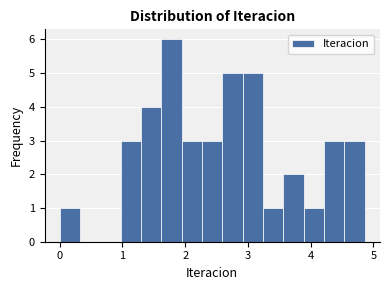

Read against the x-axis, roughly where is the centre of the tallest bar?

1.8